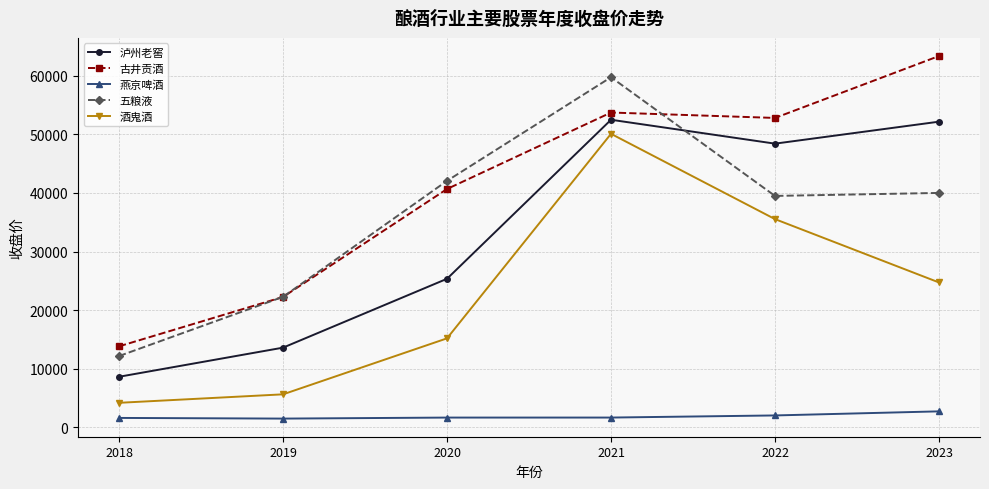

How many intersections are there between 古井贡酒 and 五粮液?

2